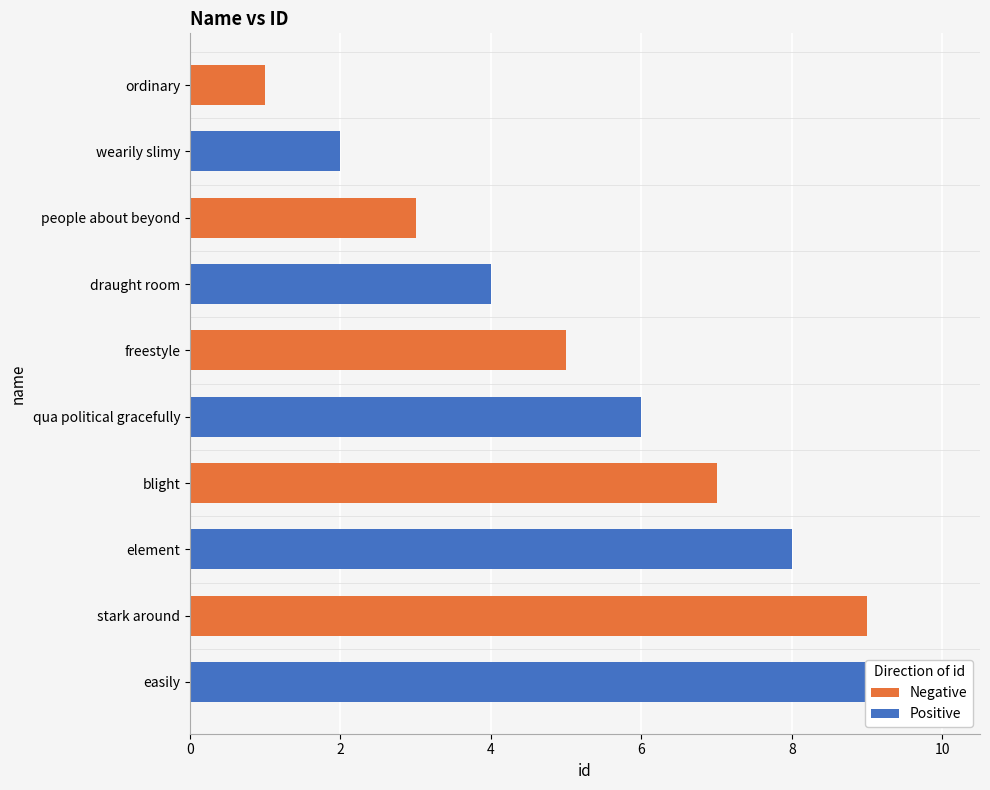

How many categories are shown in the chart?

10